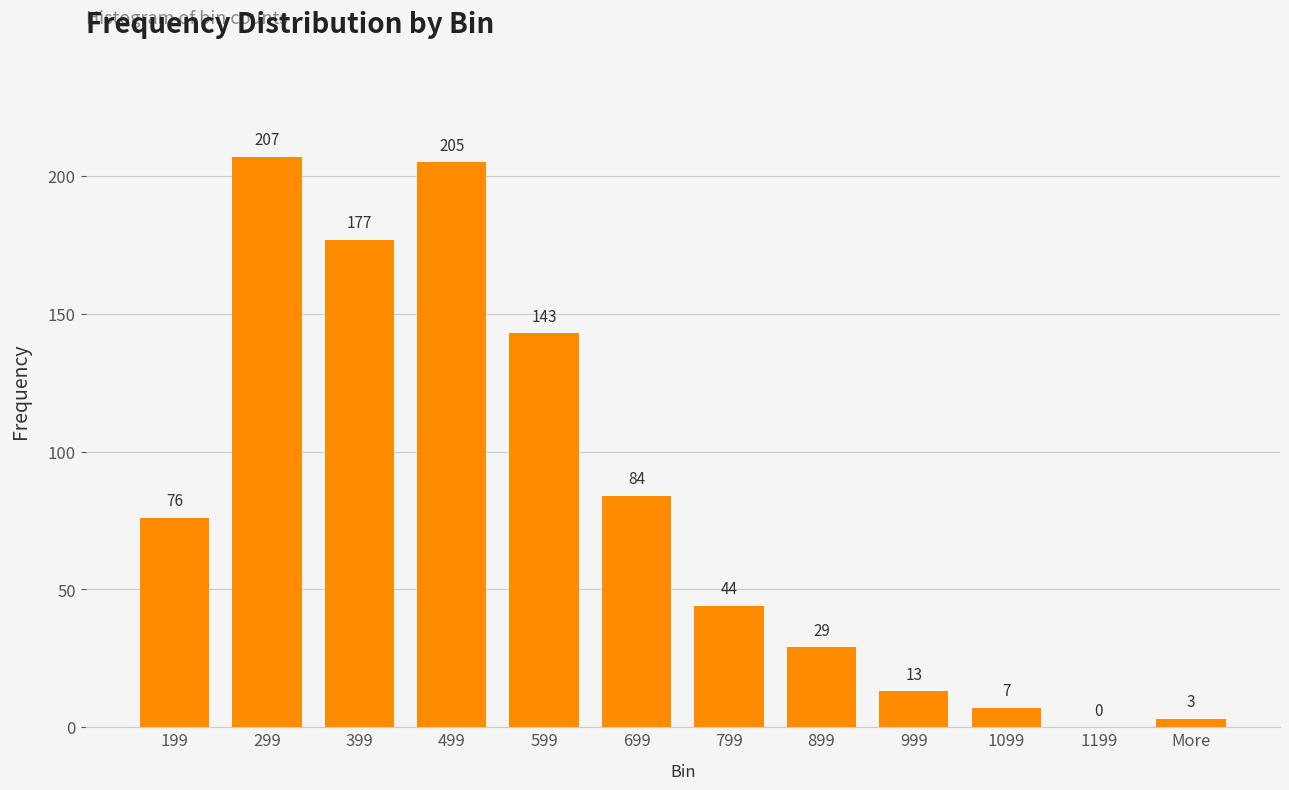

Is it true that the value at 1199 is -91?

False